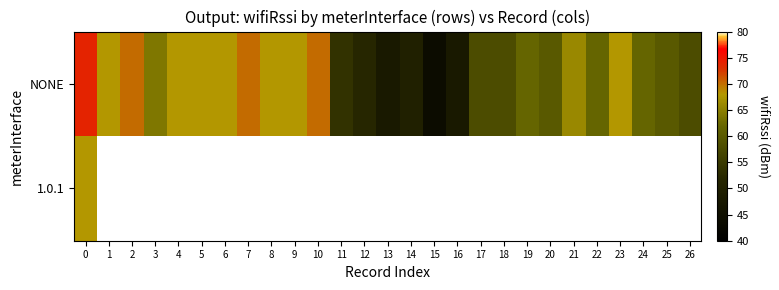

Which series has the largest range (max minus min)?

row_0